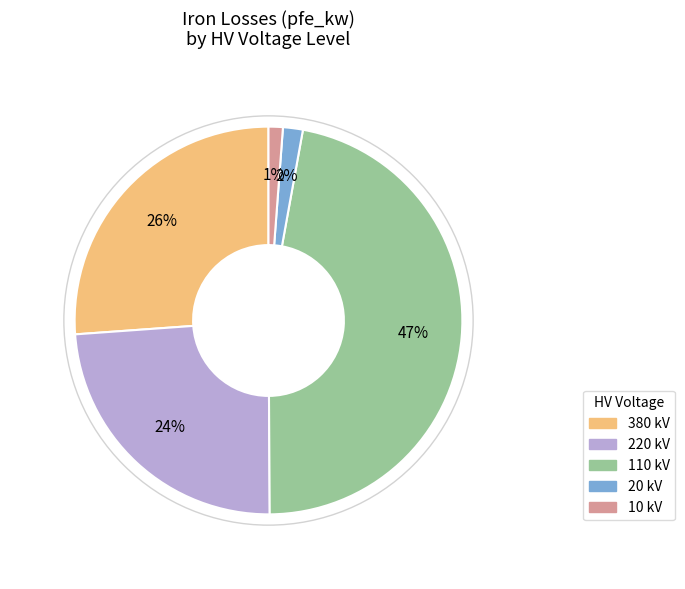

True or false: 220 accounts for 29% of the total.

False